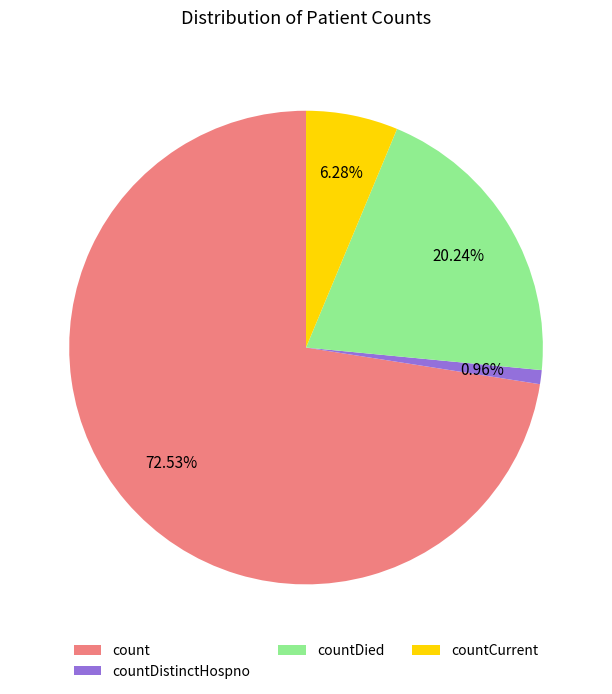

How many slices are in this pie chart?

4